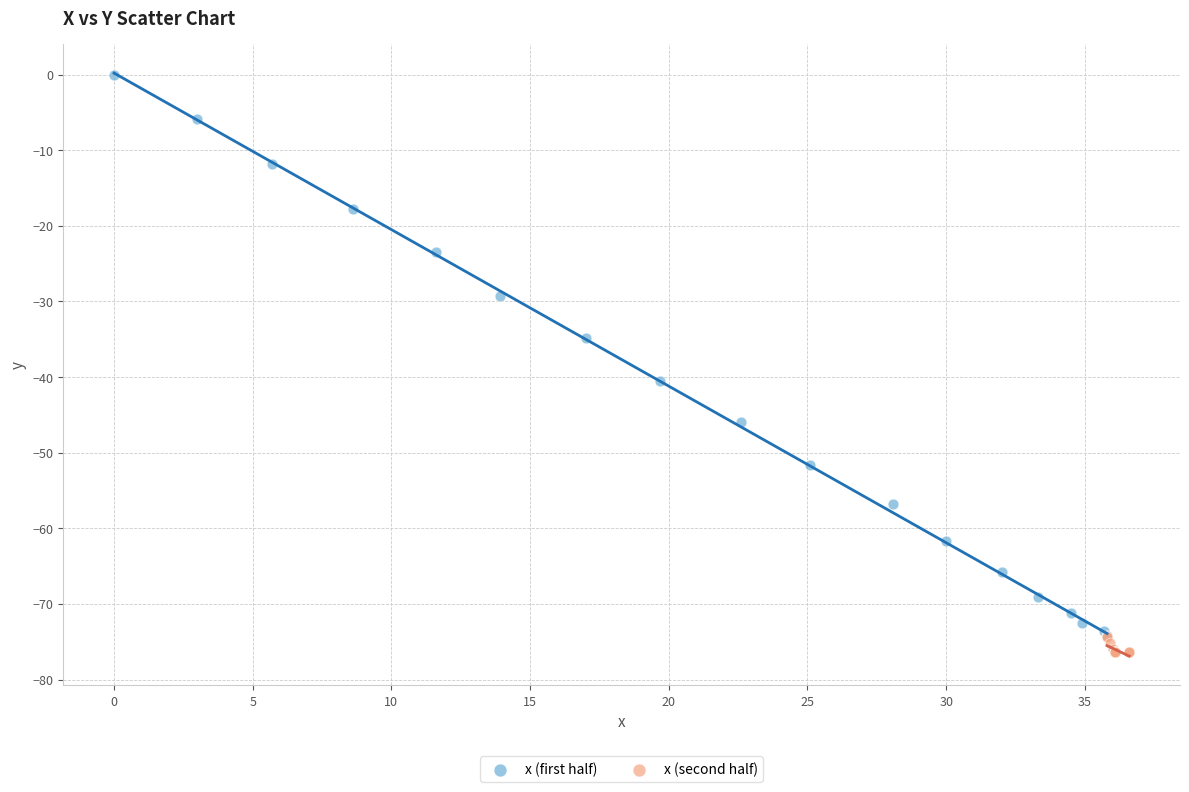

Which series contains the highest Y value?

x (first half)